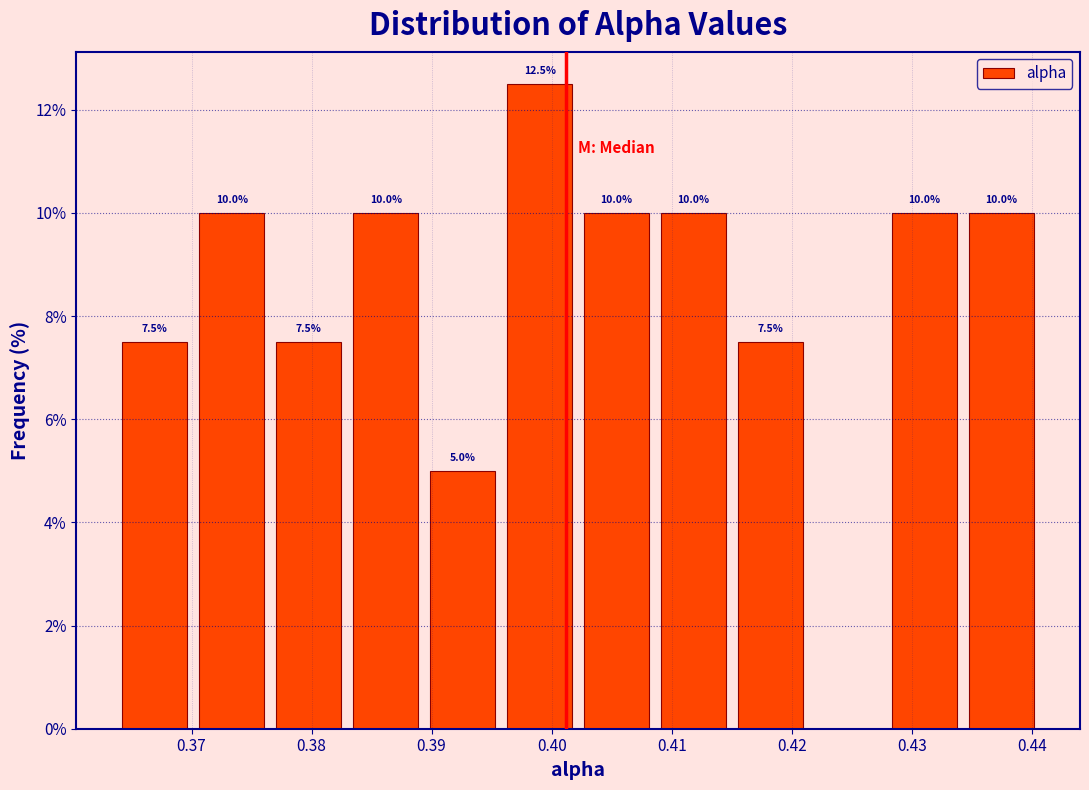

Which range on the x-axis has the tallest bar?

0.396 to 0.402